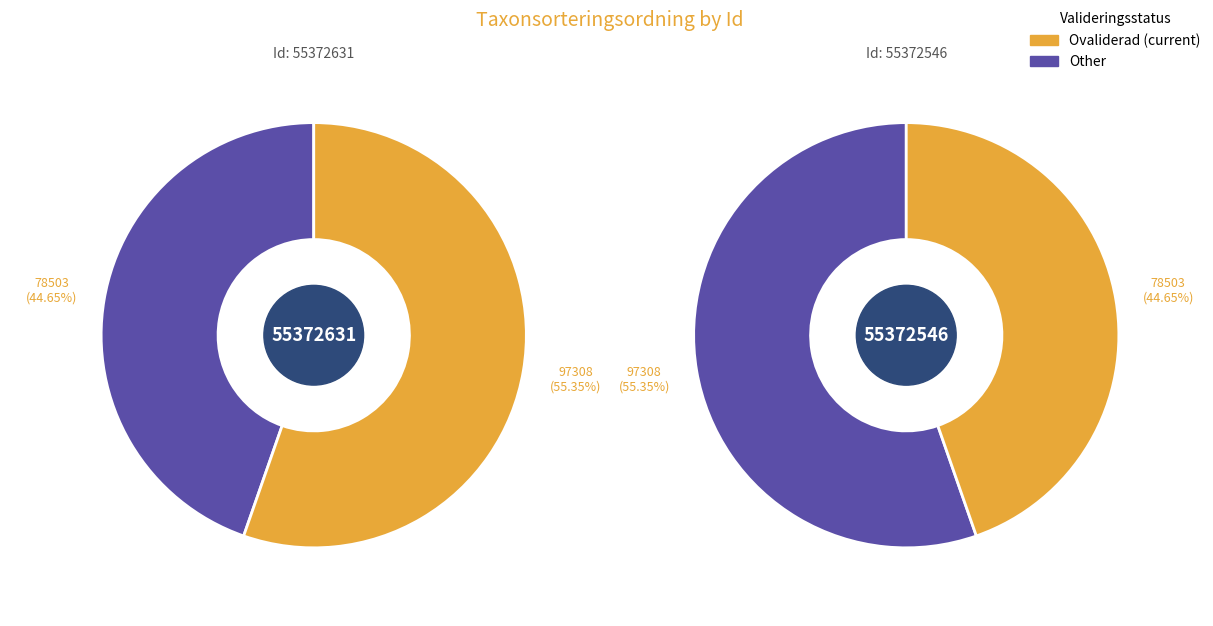

Count the number of slices in the pie.

2